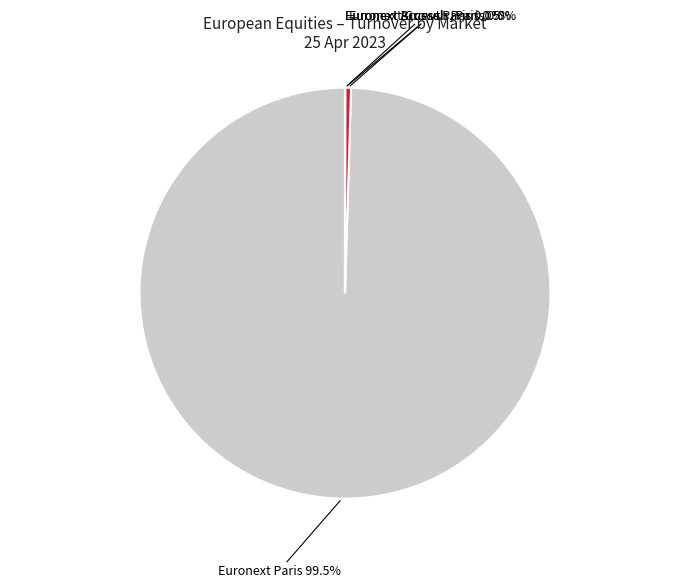

Is there a majority slice in this chart?

Yes